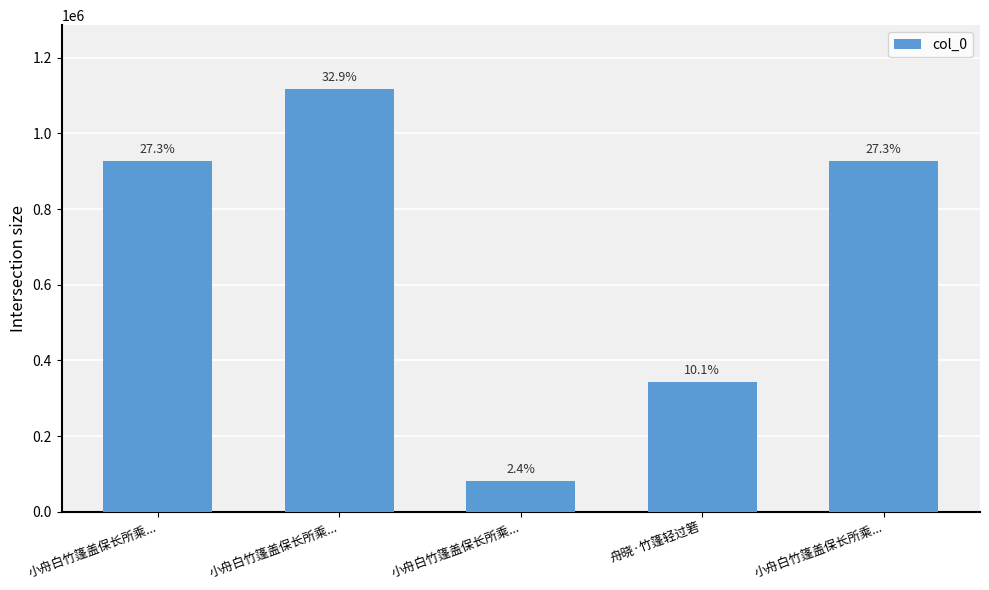

Reading left to right, extract all data points from this chart.

小舟白竹篷盖保长所乘...=928295	小舟白竹篷盖保长所乘...=1118440	小舟白竹篷盖保长所乘...=82809	舟晓·竹篷轻过箬=343947	小舟白竹篷盖保长所乘...=928296